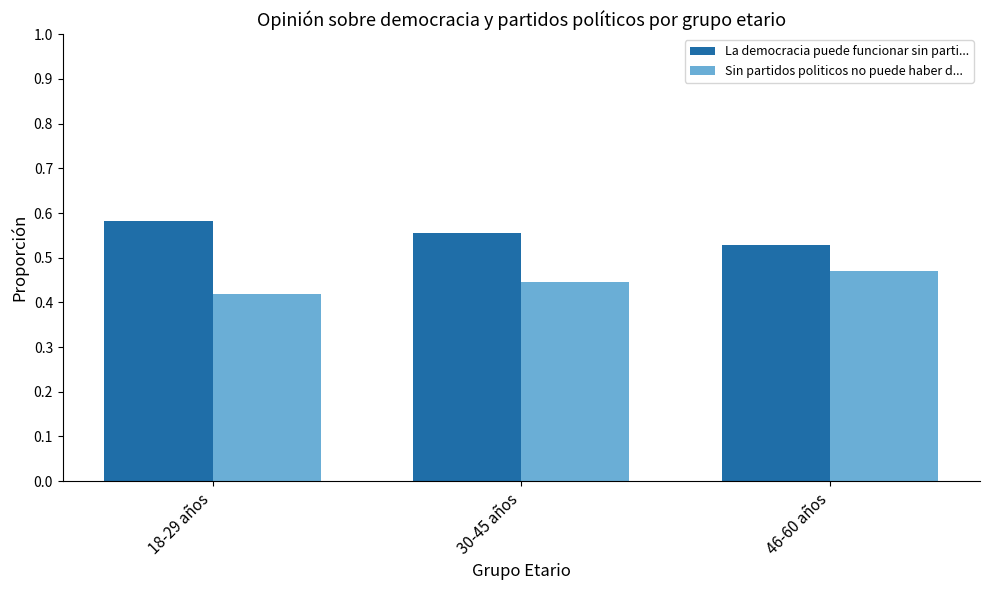

List the series in order of their overall mean, highest first.

La democracia puede funcionar sin parti..., Sin partidos politicos no puede haber d...